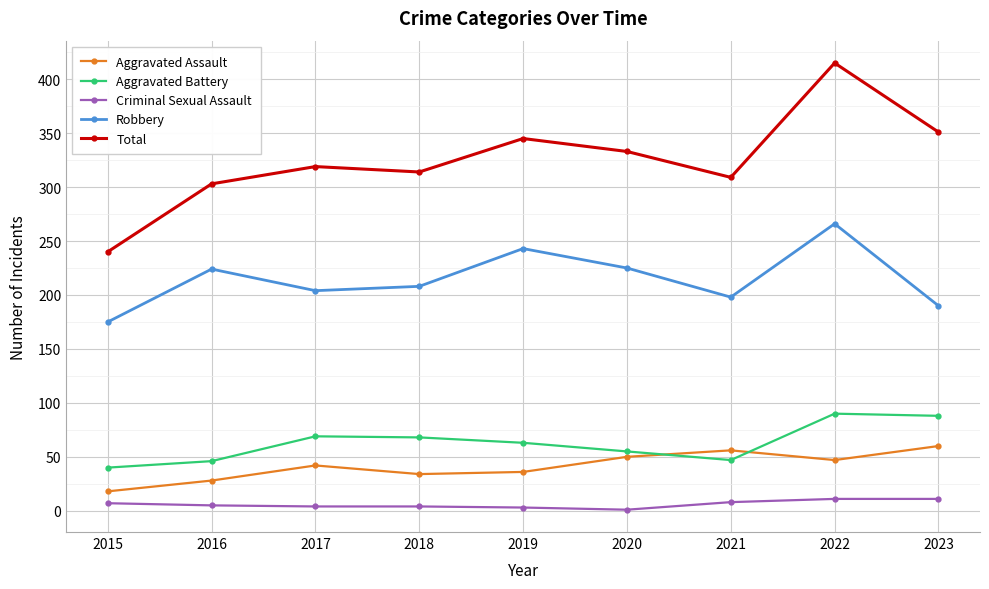

True or false: Criminal Sexual Assault and Aggravated Assault intersect in this chart.

False